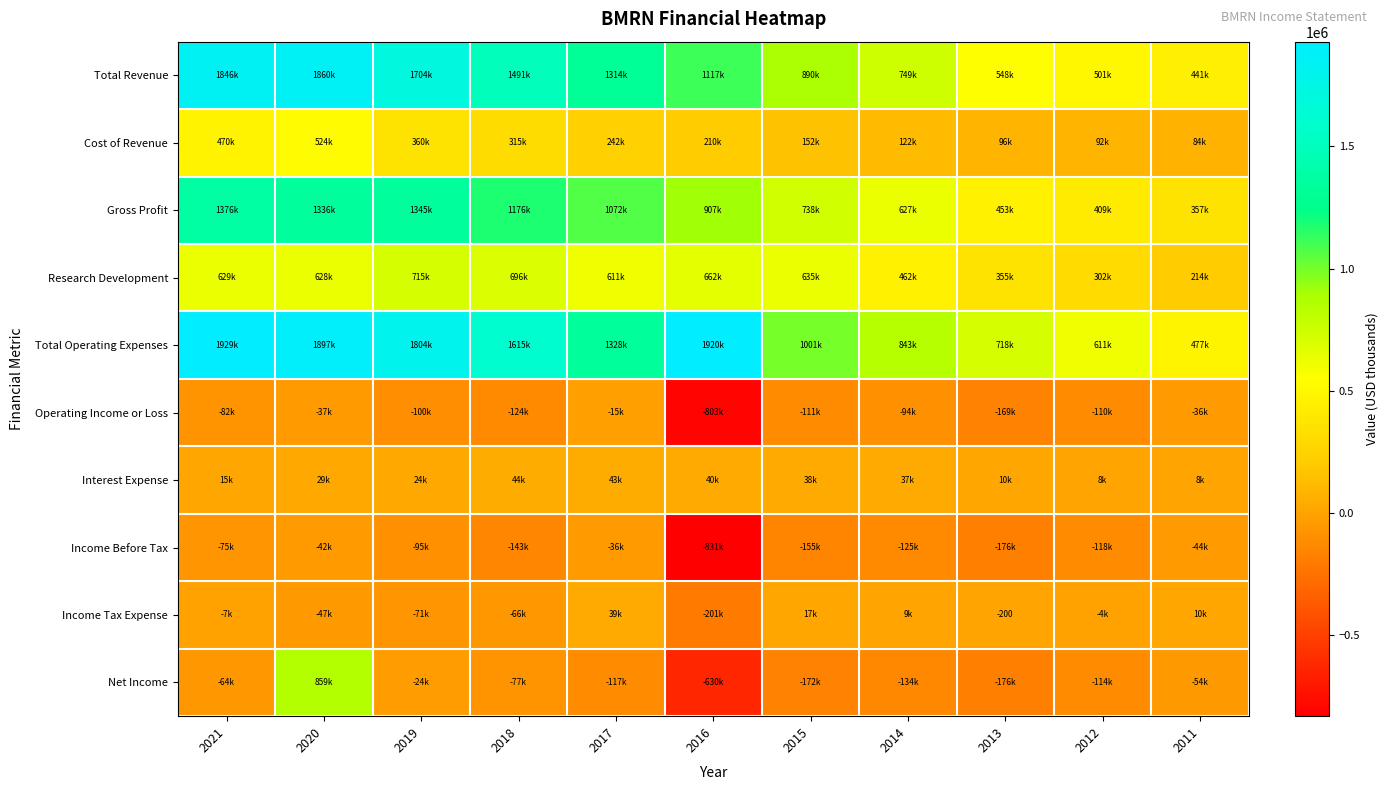

True or false: Income Tax Expense has a value of -352 at 2013.

False